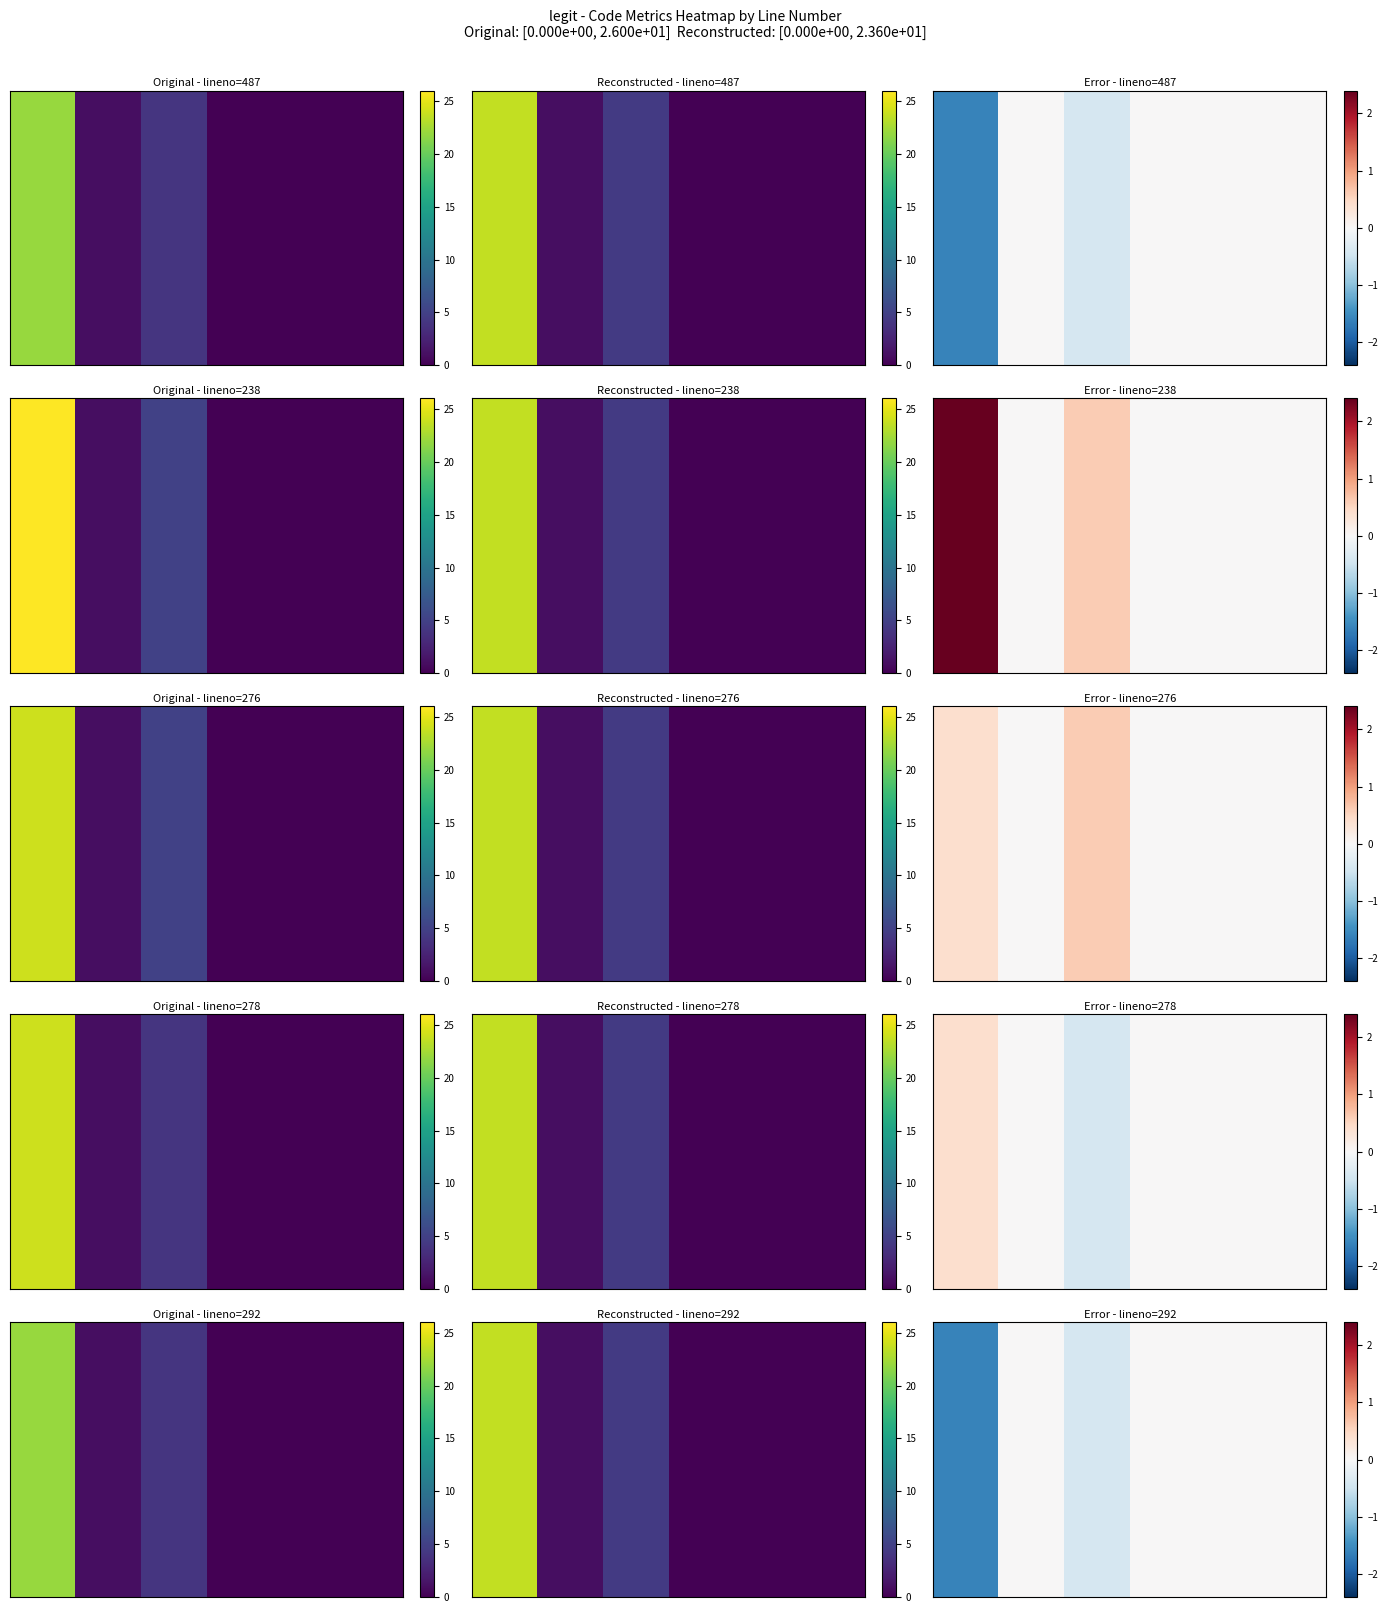

Between 0 and 4, which is larger?

4